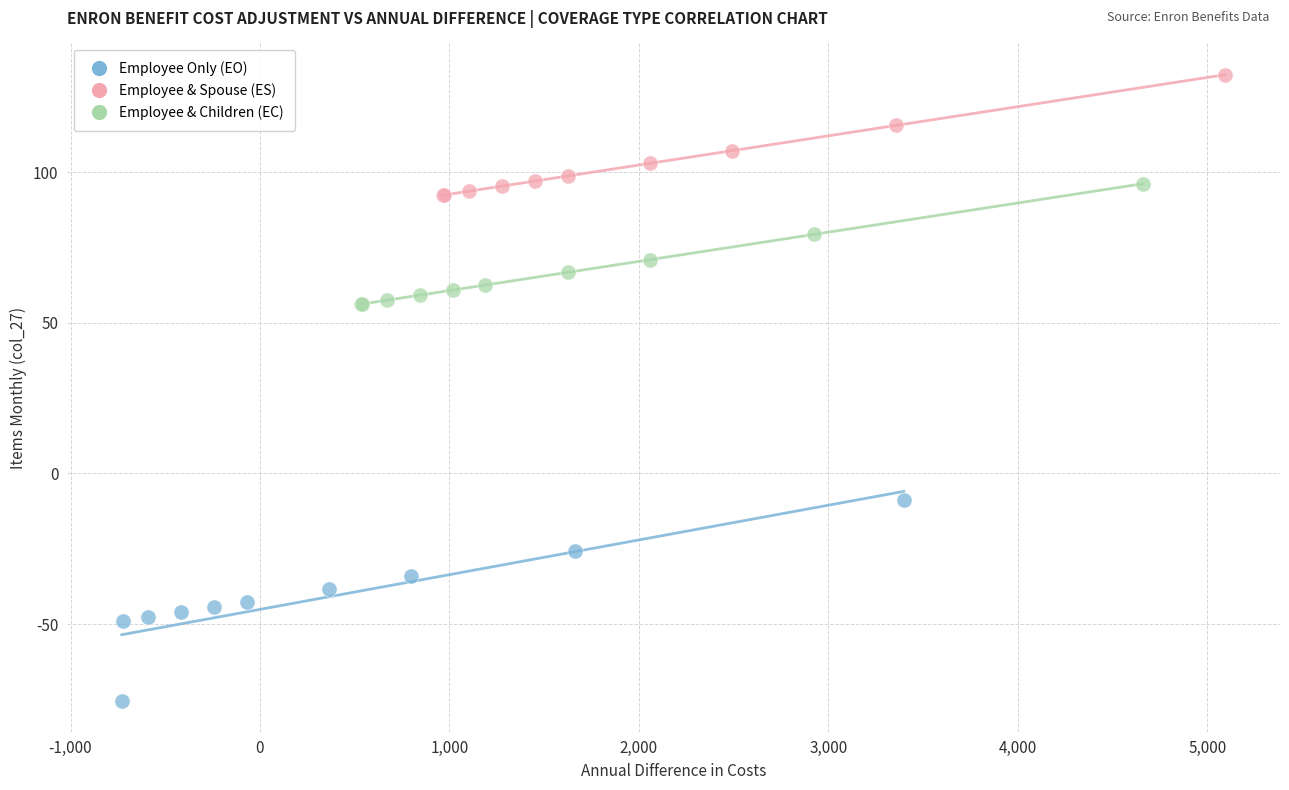

Which series has the largest Y range (max minus min)?

Employee Only (EO)